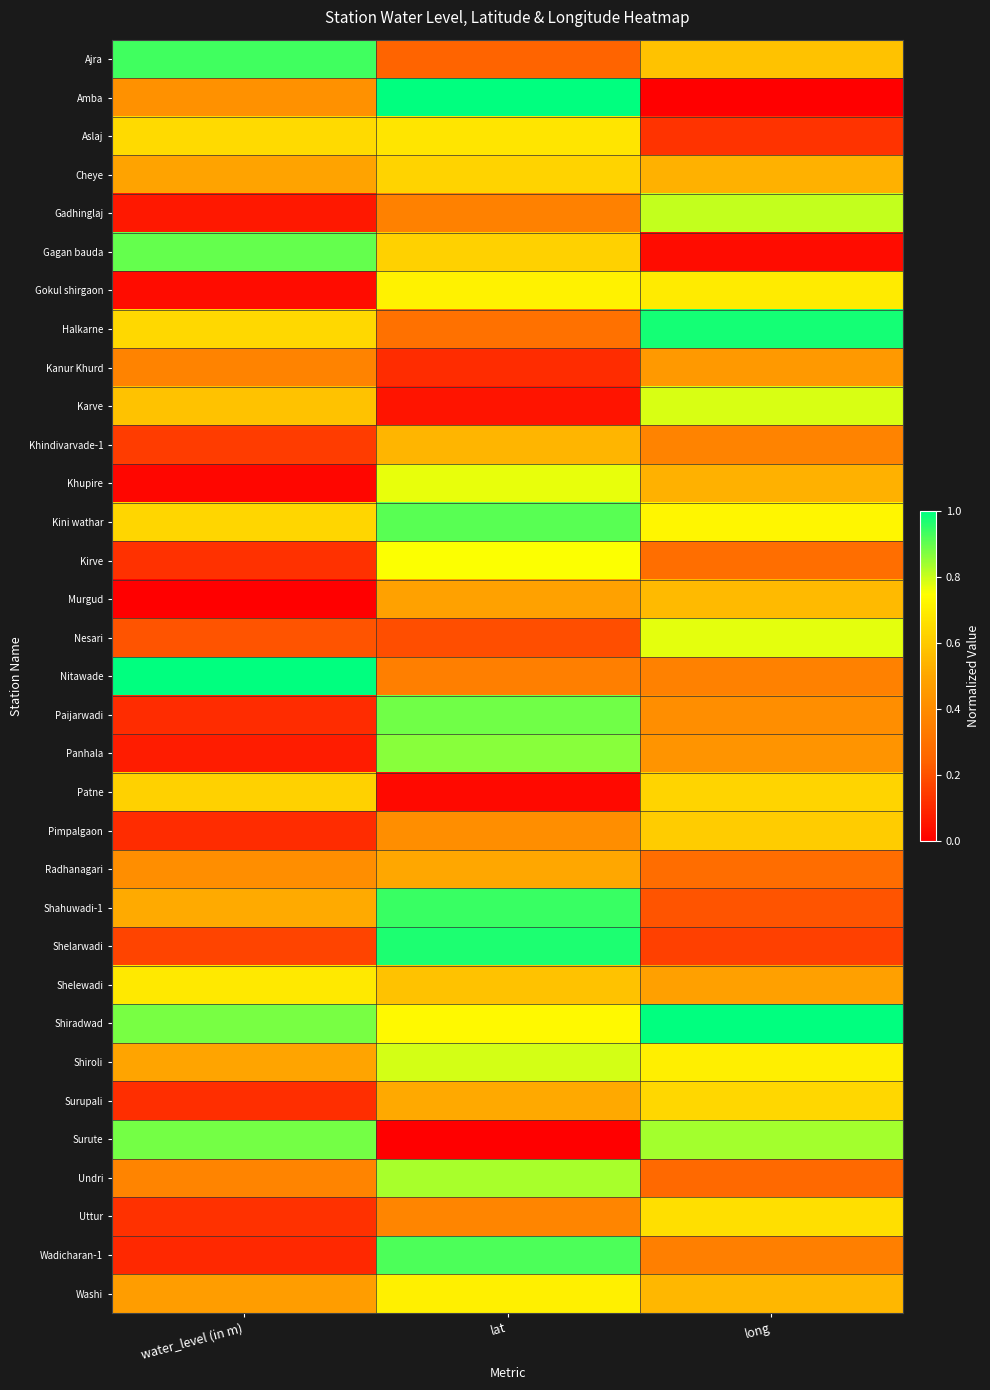

Reading left to right, transcribe all the data shown in this chart.

Ajra: water_level (in m)=0.9	lat=0.2	long=0.6
Amba: water_level (in m)=0.4	lat=1.0	long=0.0
Aslaj: water_level (in m)=0.6	lat=0.7	long=0.1
Cheye: water_level (in m)=0.5	lat=0.6	long=0.5
Gadhinglaj: water_level (in m)=0.1	lat=0.4	long=0.8
Gagan bauda: water_level (in m)=0.9	lat=0.6	long=0.0
Gokul shirgaon: water_level (in m)=0.0	lat=0.7	long=0.7
Halkarne: water_level (in m)=0.6	lat=0.3	long=1.0
Kanur Khurd: water_level (in m)=0.4	lat=0.1	long=0.4
Karve: water_level (in m)=0.6	lat=0.1	long=0.8
Khindivarvade-1: water_level (in m)=0.1	lat=0.5	long=0.4
Khupire: water_level (in m)=0.0	lat=0.8	long=0.5
Kini wathar: water_level (in m)=0.6	lat=0.9	long=0.7
Kirve: water_level (in m)=0.1	lat=0.8	long=0.3
Murgud: water_level (in m)=0.0	lat=0.5	long=0.6
Nesari: water_level (in m)=0.2	lat=0.2	long=0.8
Nitawade: water_level (in m)=1.0	lat=0.4	long=0.4
Paijarwadi: water_level (in m)=0.1	lat=0.9	long=0.4
Panhala: water_level (in m)=0.1	lat=0.9	long=0.4
Patne: water_level (in m)=0.6	lat=0.0	long=0.6
Pimpalgaon: water_level (in m)=0.1	lat=0.4	long=0.6
Radhanagari: water_level (in m)=0.4	lat=0.5	long=0.3
Shahuwadi-1: water_level (in m)=0.5	lat=0.9	long=0.2
Shelarwadi: water_level (in m)=0.2	lat=1.0	long=0.2
Shelewadi: water_level (in m)=0.7	lat=0.6	long=0.5
Shiradwad: water_level (in m)=0.9	lat=0.7	long=1.0
Shiroli: water_level (in m)=0.5	lat=0.8	long=0.7
Surupali: water_level (in m)=0.1	lat=0.5	long=0.6
Surute: water_level (in m)=0.9	lat=0.0	long=0.8
Undri: water_level (in m)=0.4	lat=0.8	long=0.3
Uttur: water_level (in m)=0.1	lat=0.4	long=0.7
Wadicharan-1: water_level (in m)=0.1	lat=0.9	long=0.3
Washi: water_level (in m)=0.5	lat=0.7	long=0.6